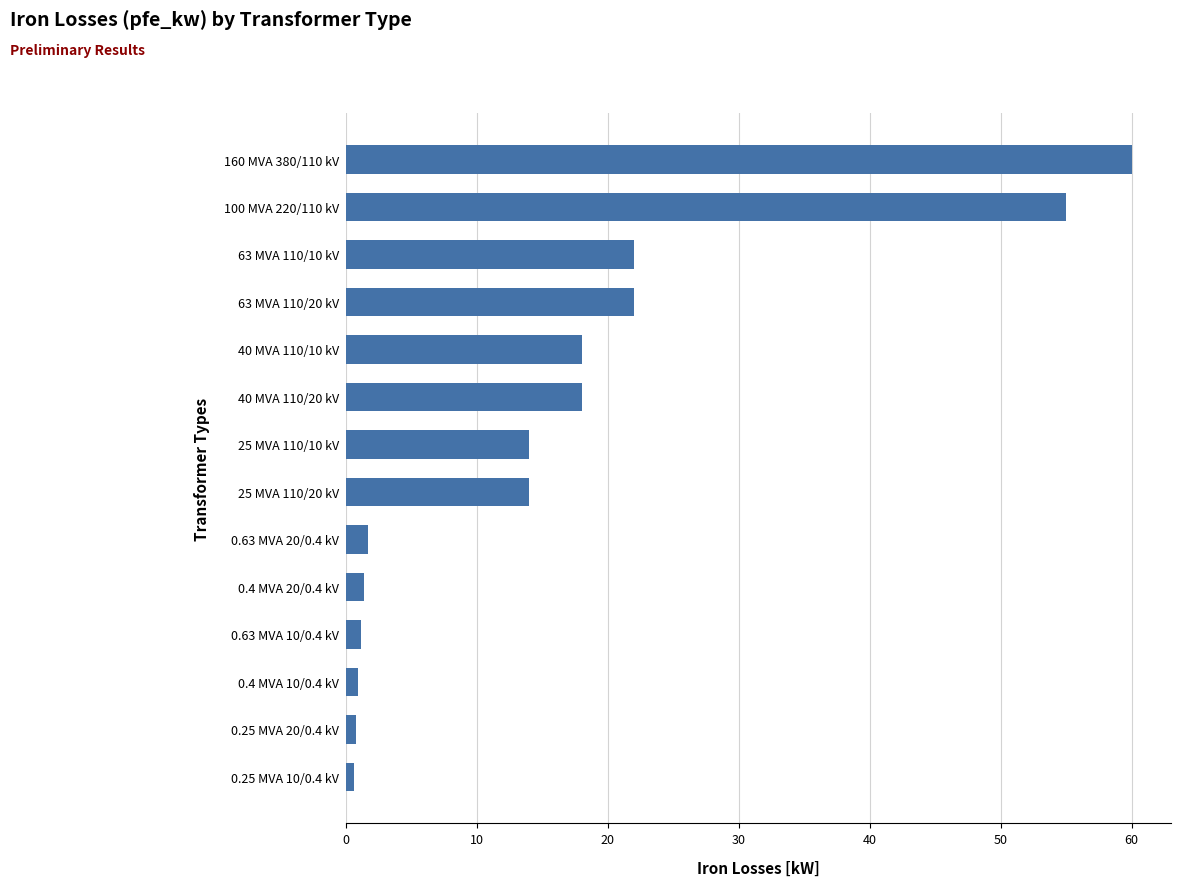

True or false: the data shows 55.0 at 100 MVA 220/110 kV.

True